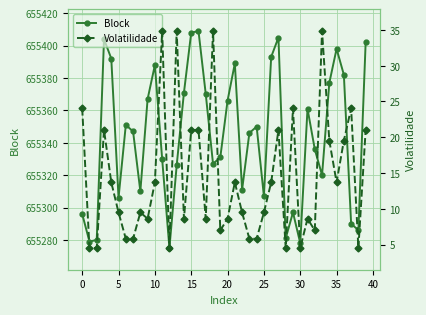

True or false: Volatilidade and Block intersect in this chart.

False